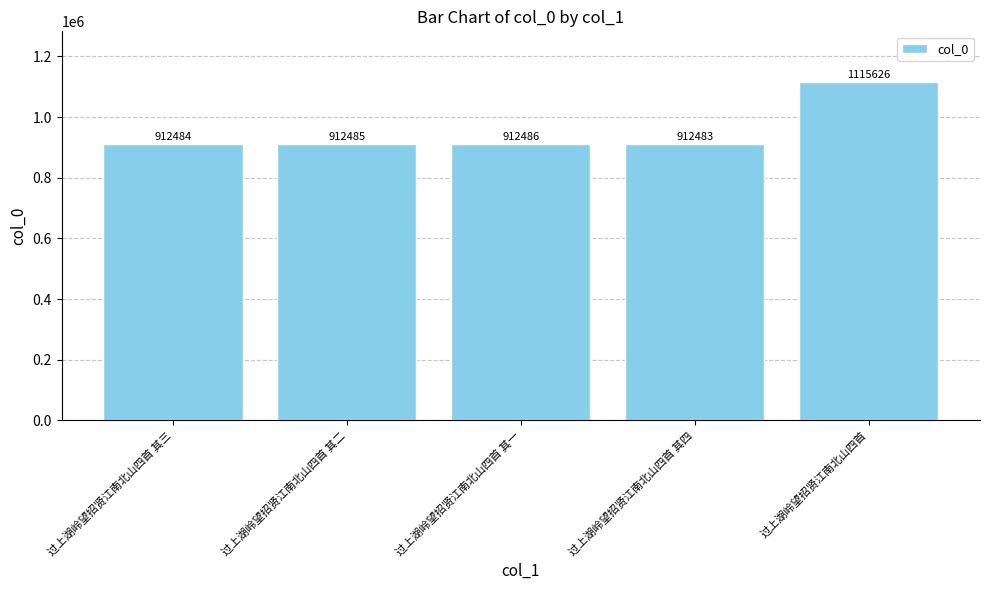

Which label corresponds to the largest value in the chart?

过上湖岭望招贤江南北山四首